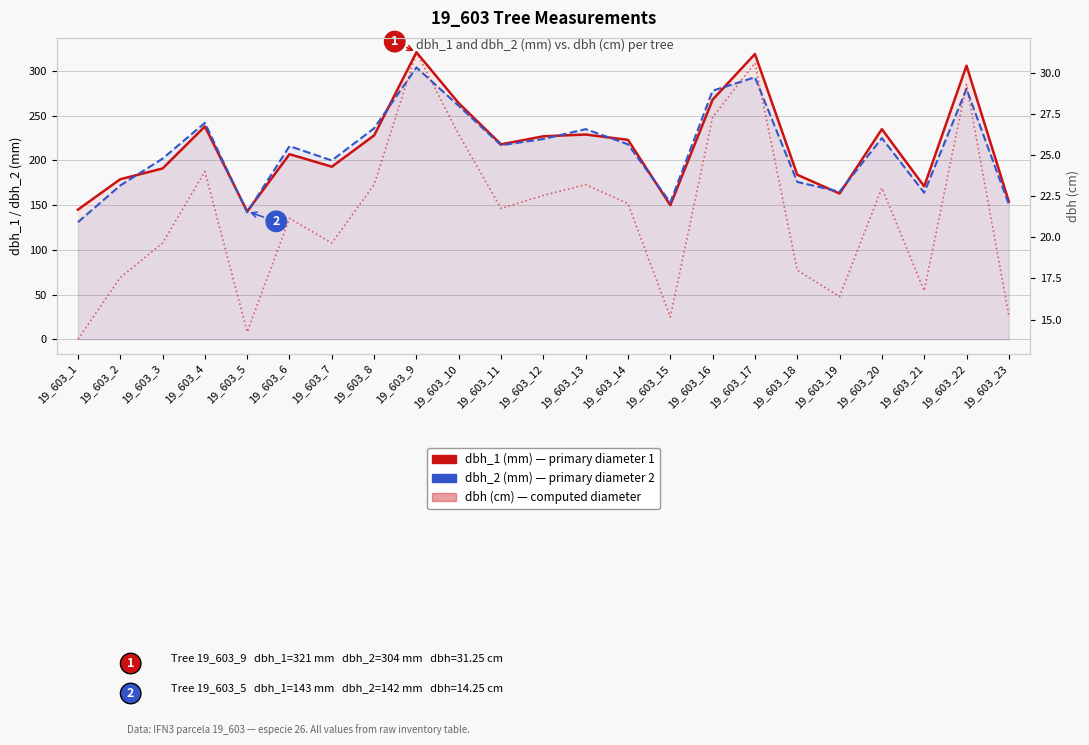

True or false: dbh_2 has a value of 250.1 at 19_603_19.

False